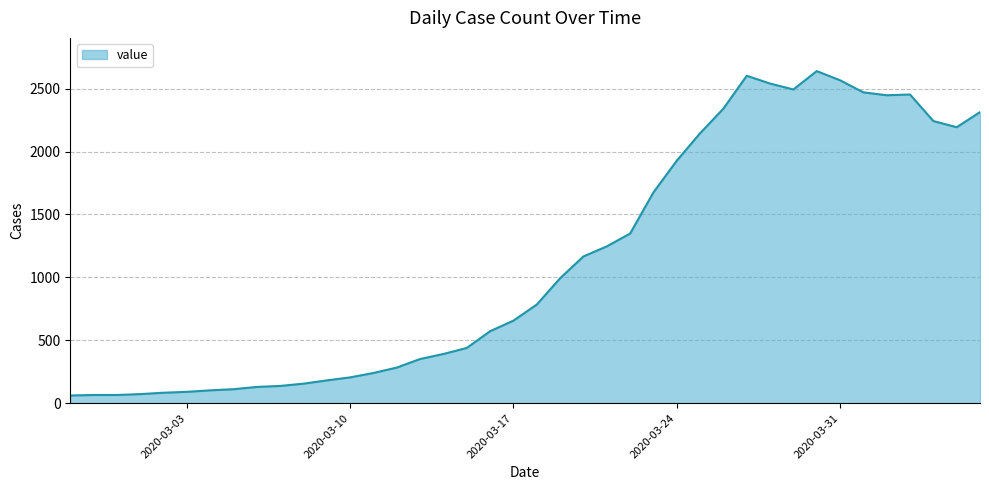

True or false: there are more than 2 points higher than both neighbors.

True